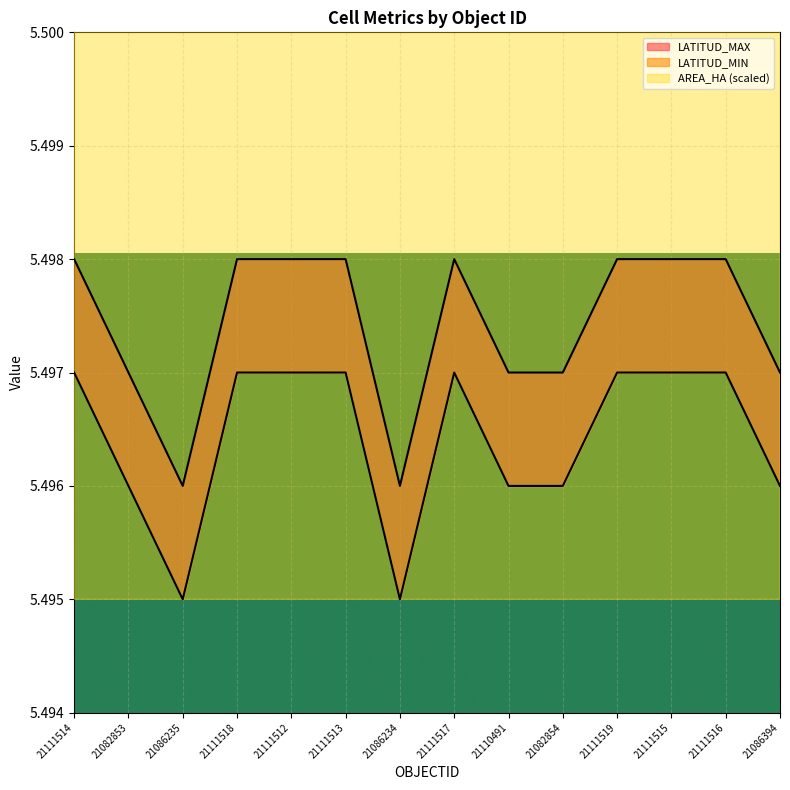

Reading right to left, extract all data points from this chart.

AREA_HA: 21086394=6.8	21111516=6.8	21111515=7.0	21111519=6.2	21082854=6.9	21110491=6.6	21111517=6.6	21086234=7.0	21111513=7.3	21111512=7.6	21111518=6.4	21086235=6.8	21082853=7.1	21111514=7.2
LATITUD_MAX: 21086394=5.5	21111516=5.5	21111515=5.5	21111519=5.5	21082854=5.5	21110491=5.5	21111517=5.5	21086234=5.5	21111513=5.5	21111512=5.5	21111518=5.5	21086235=5.5	21082853=5.5	21111514=5.5
LATITUD_MIN: 21086394=5.5	21111516=5.5	21111515=5.5	21111519=5.5	21082854=5.5	21110491=5.5	21111517=5.5	21086234=5.5	21111513=5.5	21111512=5.5	21111518=5.5	21086235=5.5	21082853=5.5	21111514=5.5